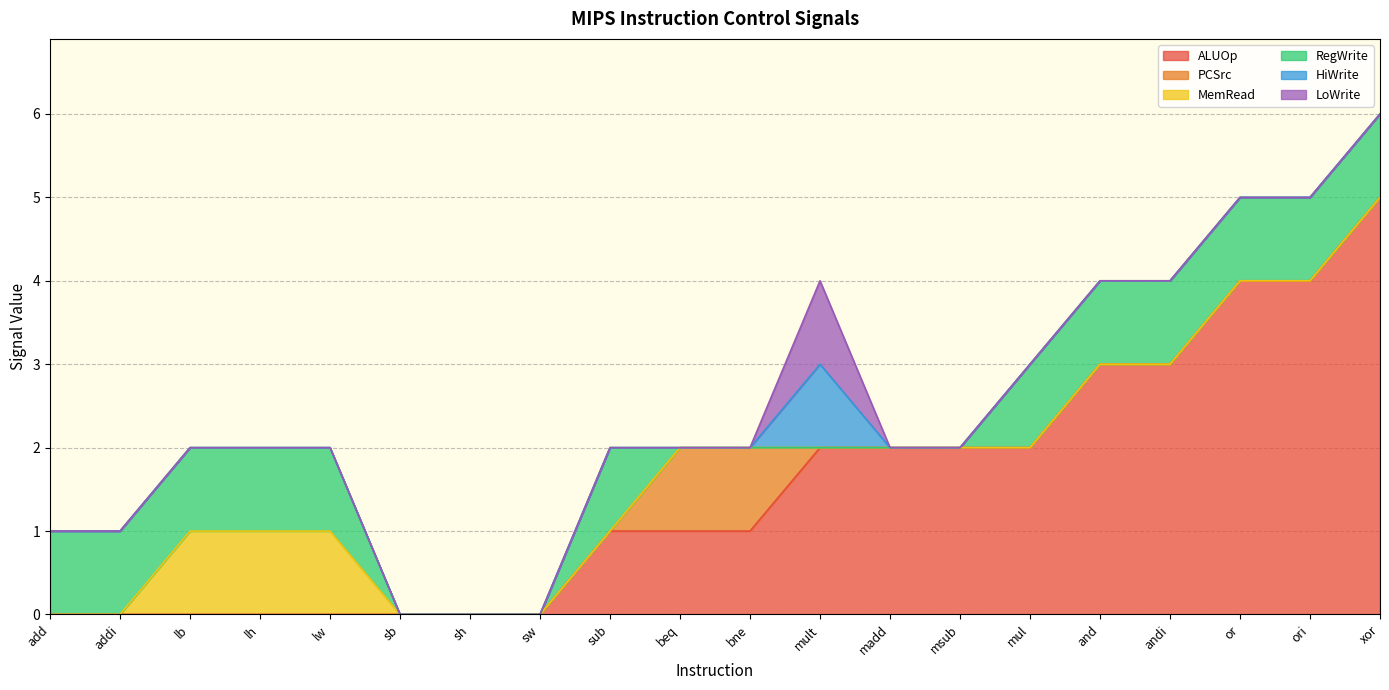

True or false: MemRead has more than 1 points higher than both neighbors.

False